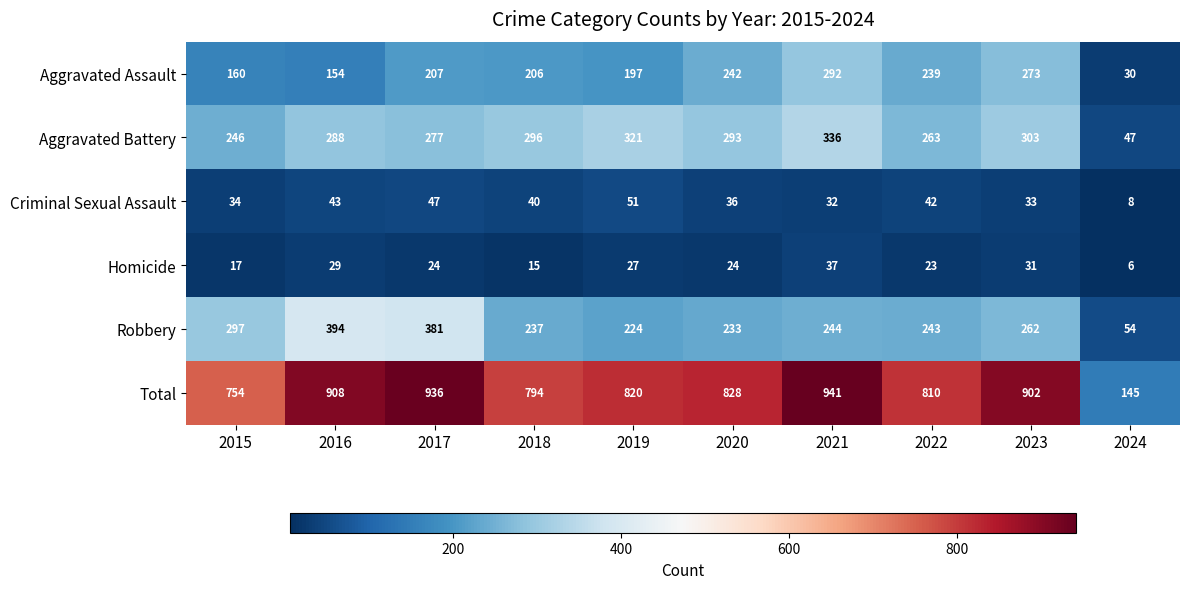

Rank the series by their maximum value, from highest to lowest.

Total, Robbery, Aggravated Battery, Aggravated Assault, Criminal Sexual Assault, Homicide